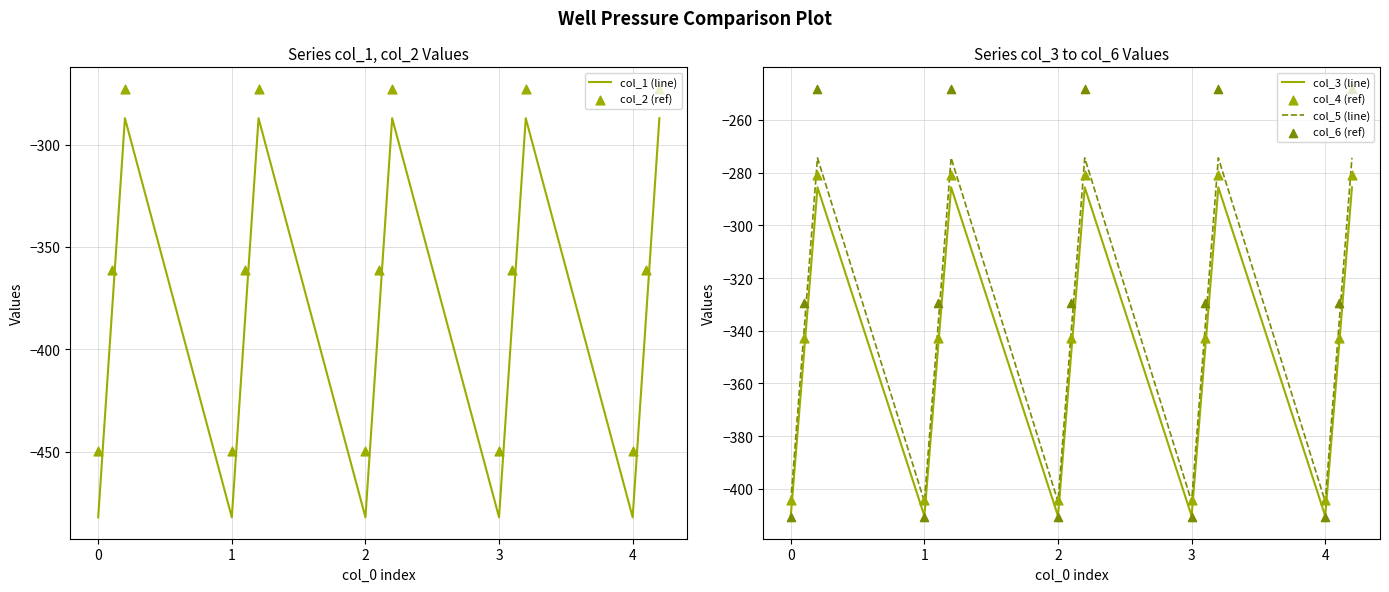

Which series has the largest Y range (max minus min)?

col_1 (line)